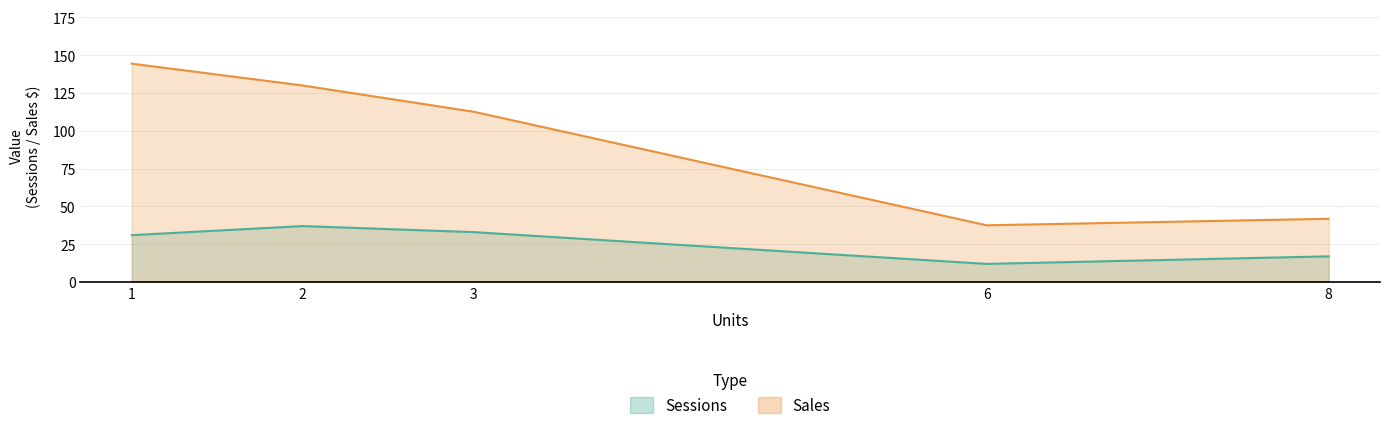

True or false: Sales and Sessions cross at least once.

False